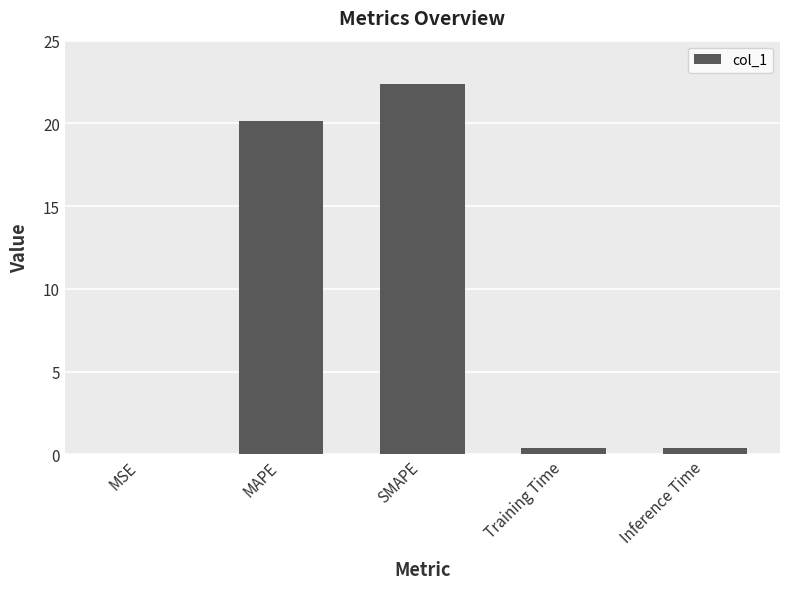

Which label corresponds to the largest value in the chart?

SMAPE